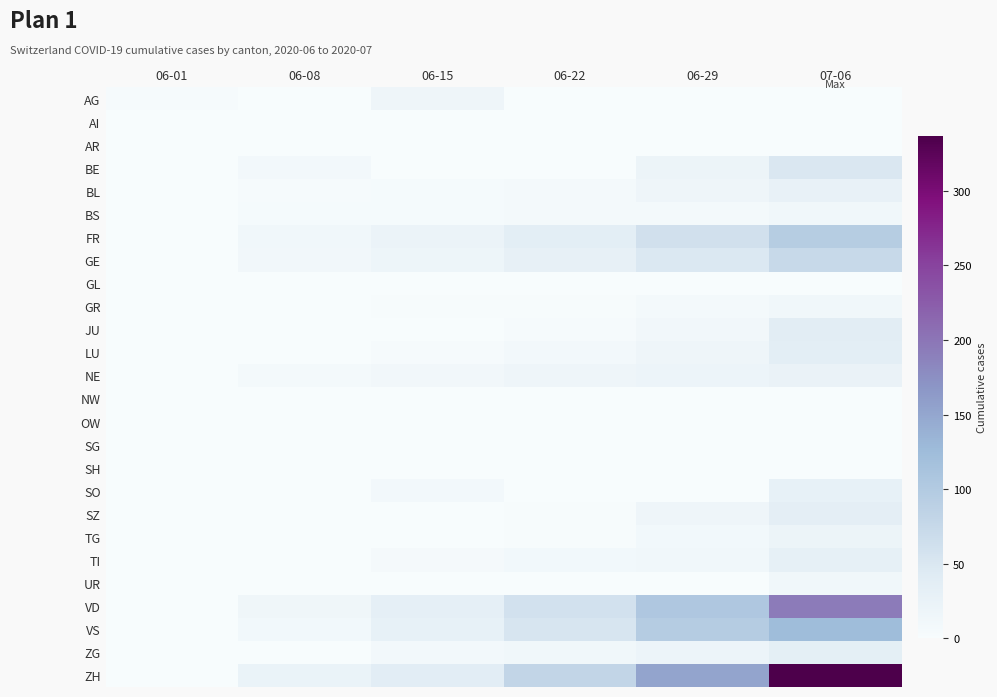

At which category is the sum across all series the highest?

07-06